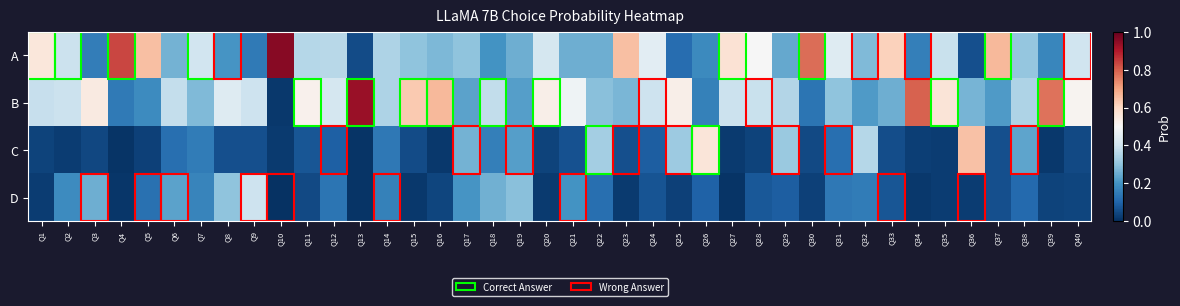

Rank the series at Q34 from lowest to highest value.

D, C, A, B